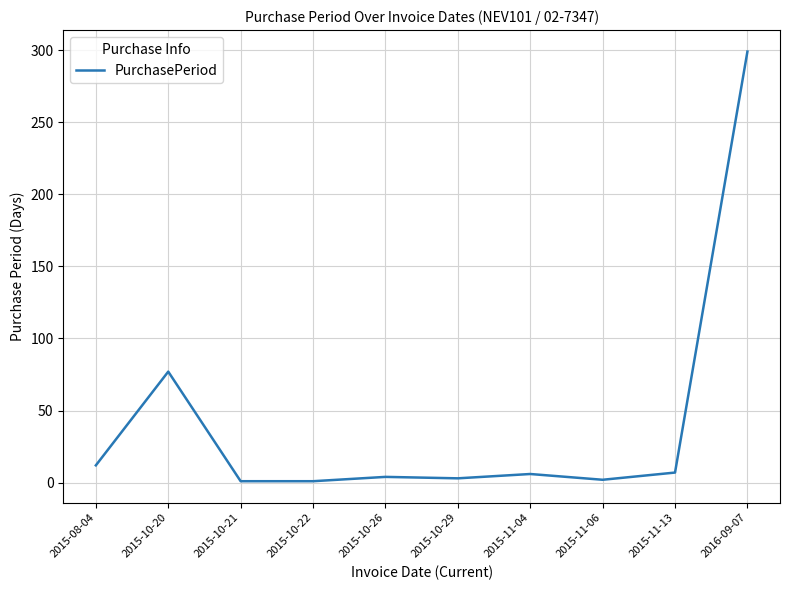

True or false: there are more than 1 points higher than both neighbors.

True